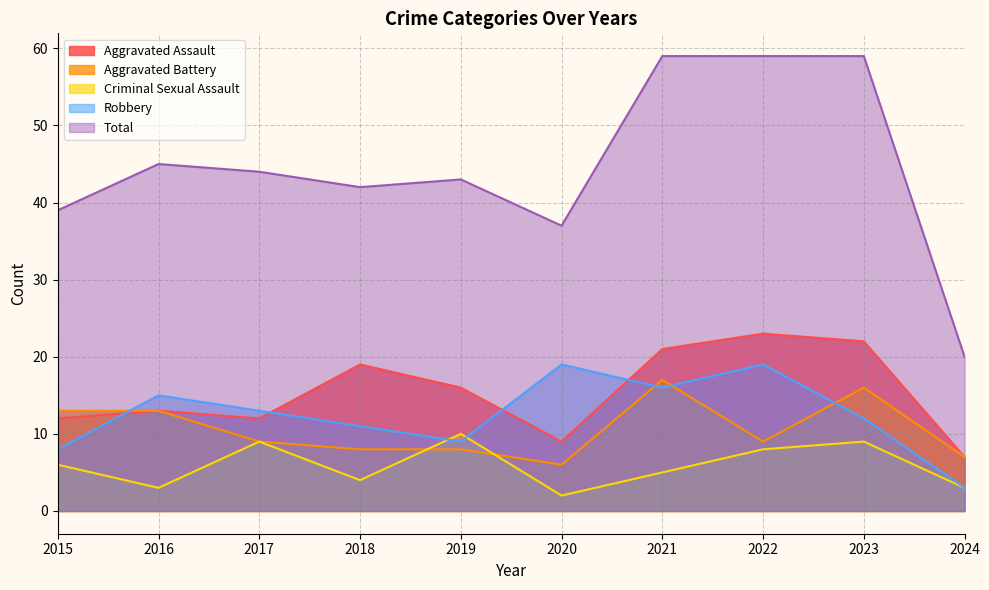

True or false: Robbery has a value of 4 at 2024.

False